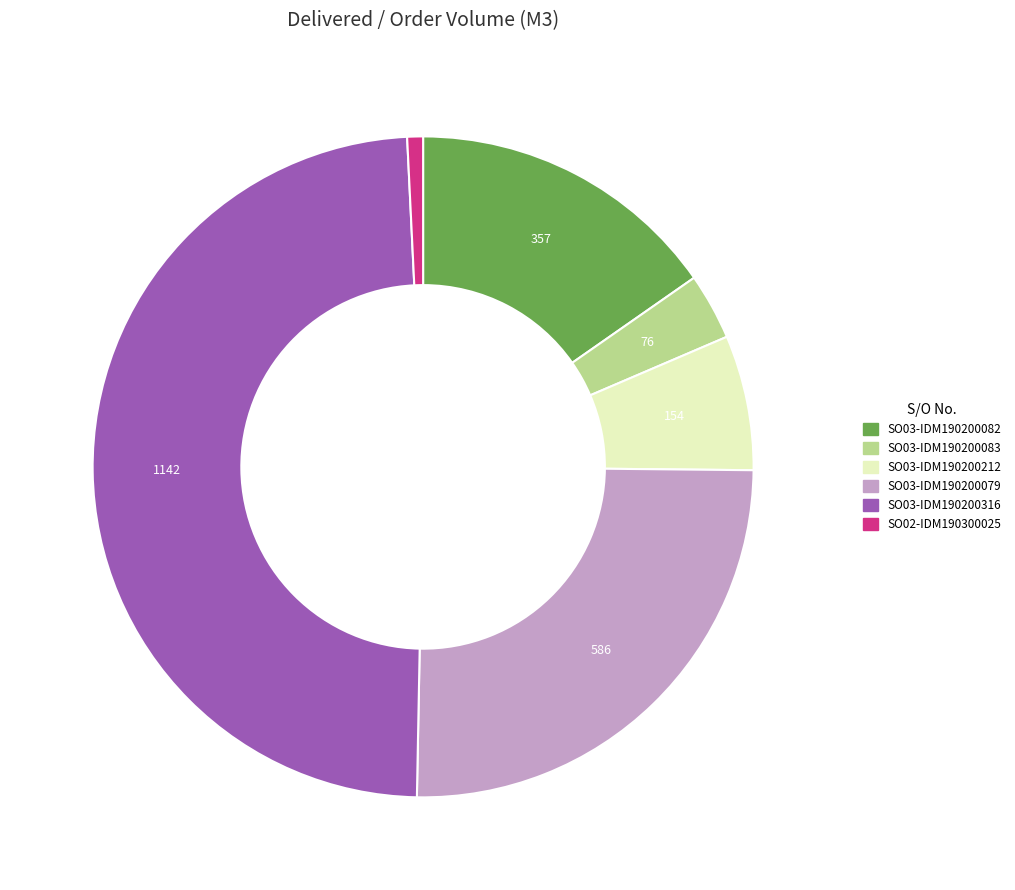

Does any single category account for the majority?

No